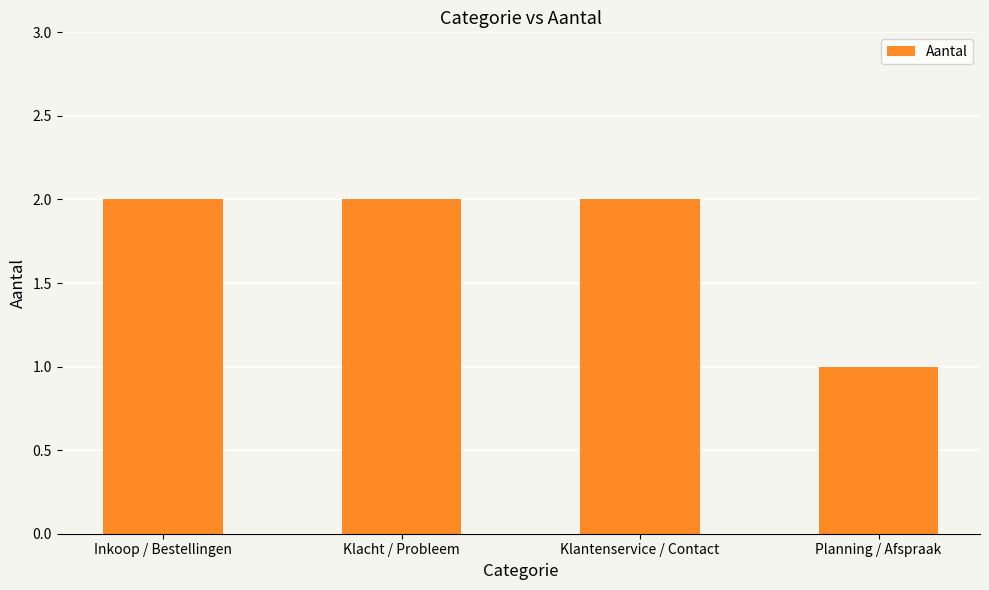

Approximately how many times larger is the value at Planning / Afspraak compared to Klacht / Probleem?

0.5